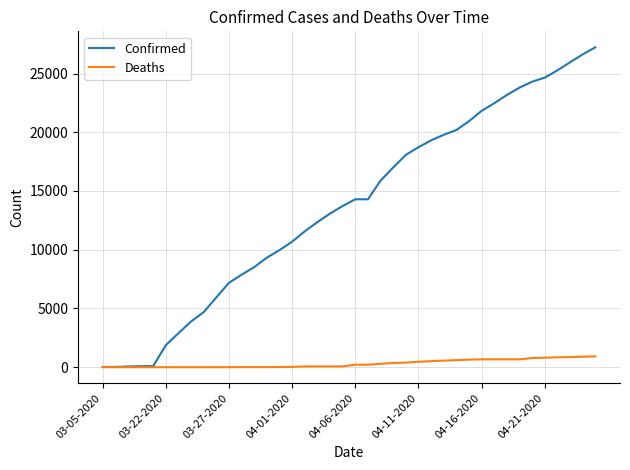

What is the highest value of the Deaths series?

920